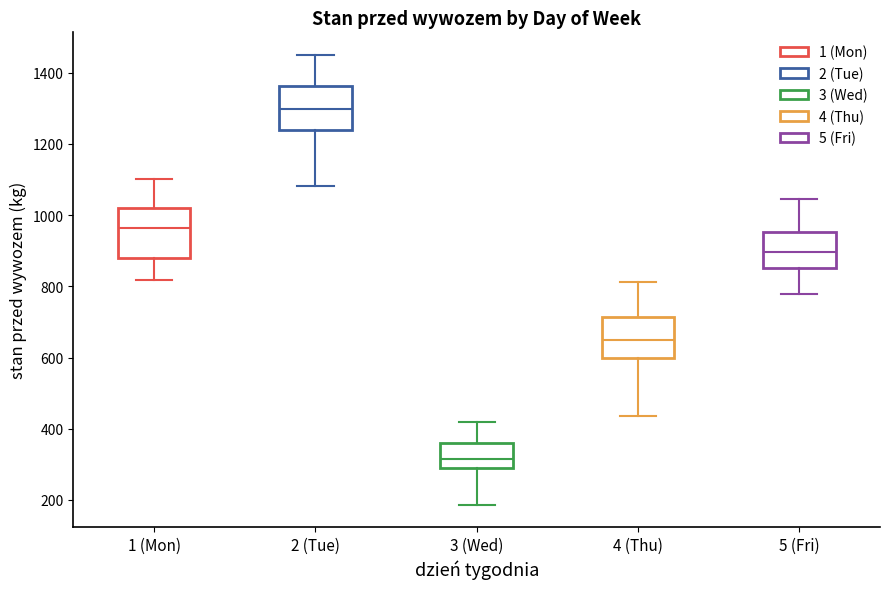

Where does the upper whisker of the box for 4 (Thu) end on the y-axis? The values are not printed on the chart, so give them approximately, as read against the axis.

820